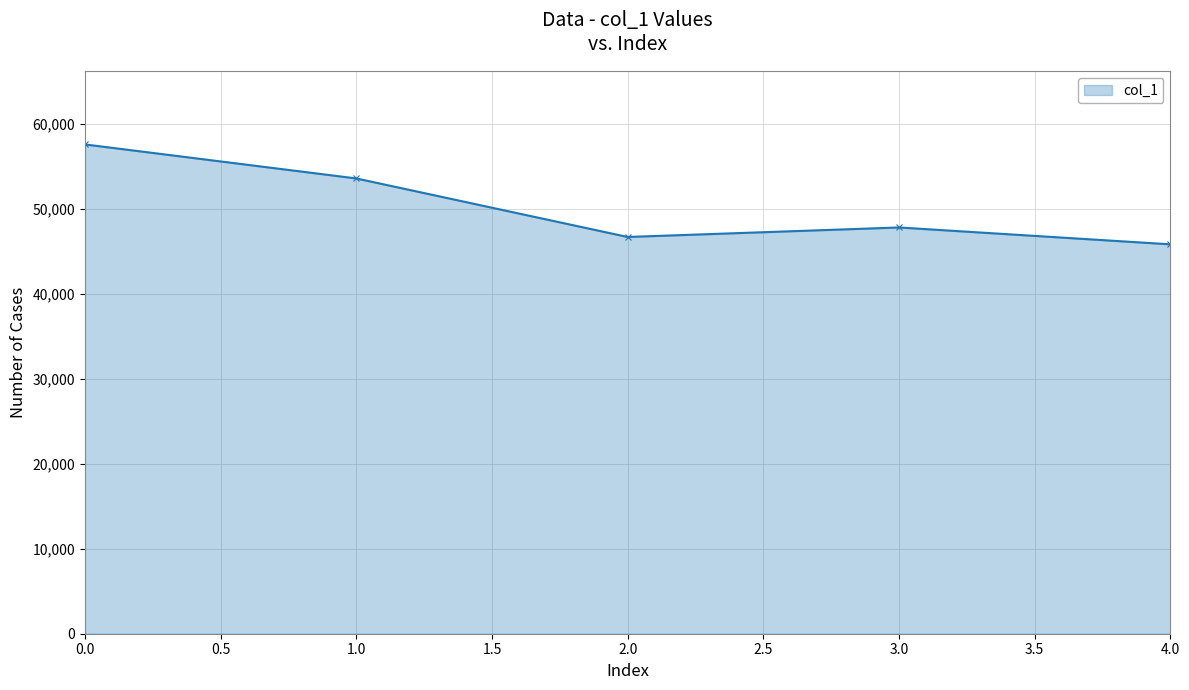

How many data points does each series have?

5